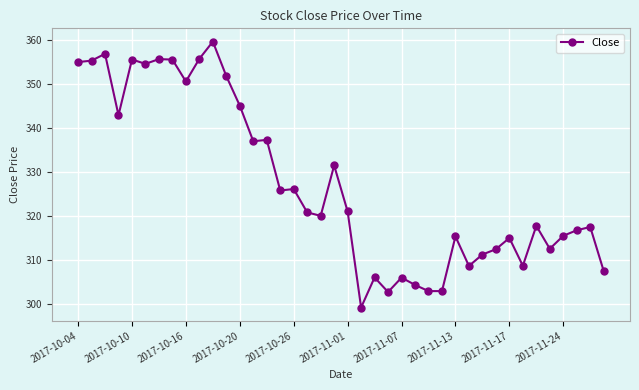

What is the greatest value displayed?

359.6